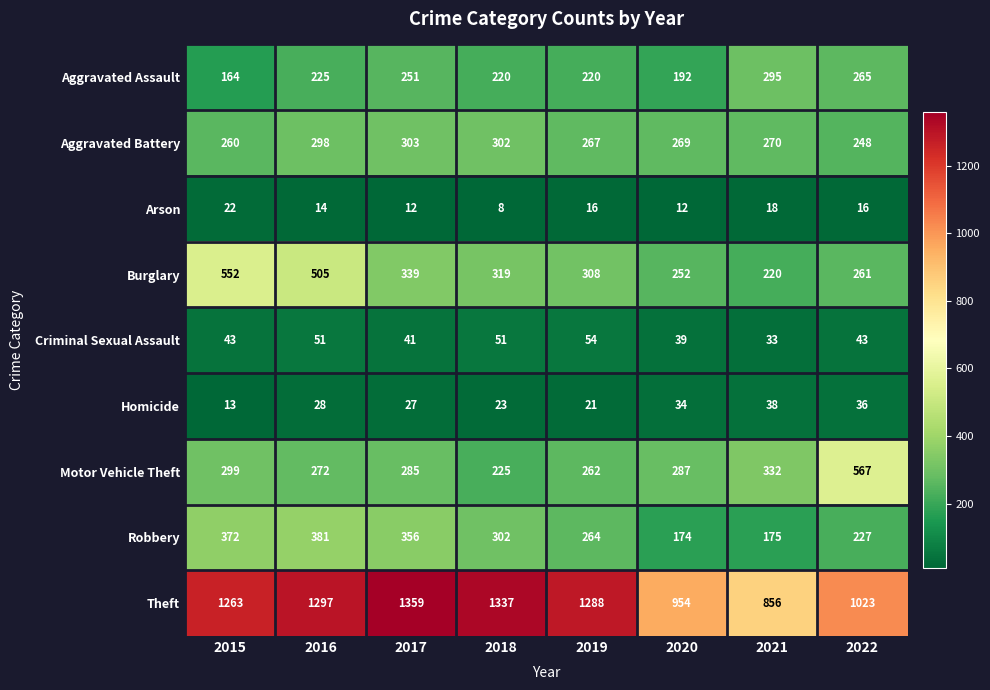

Which series has the widest spread of values?

Theft